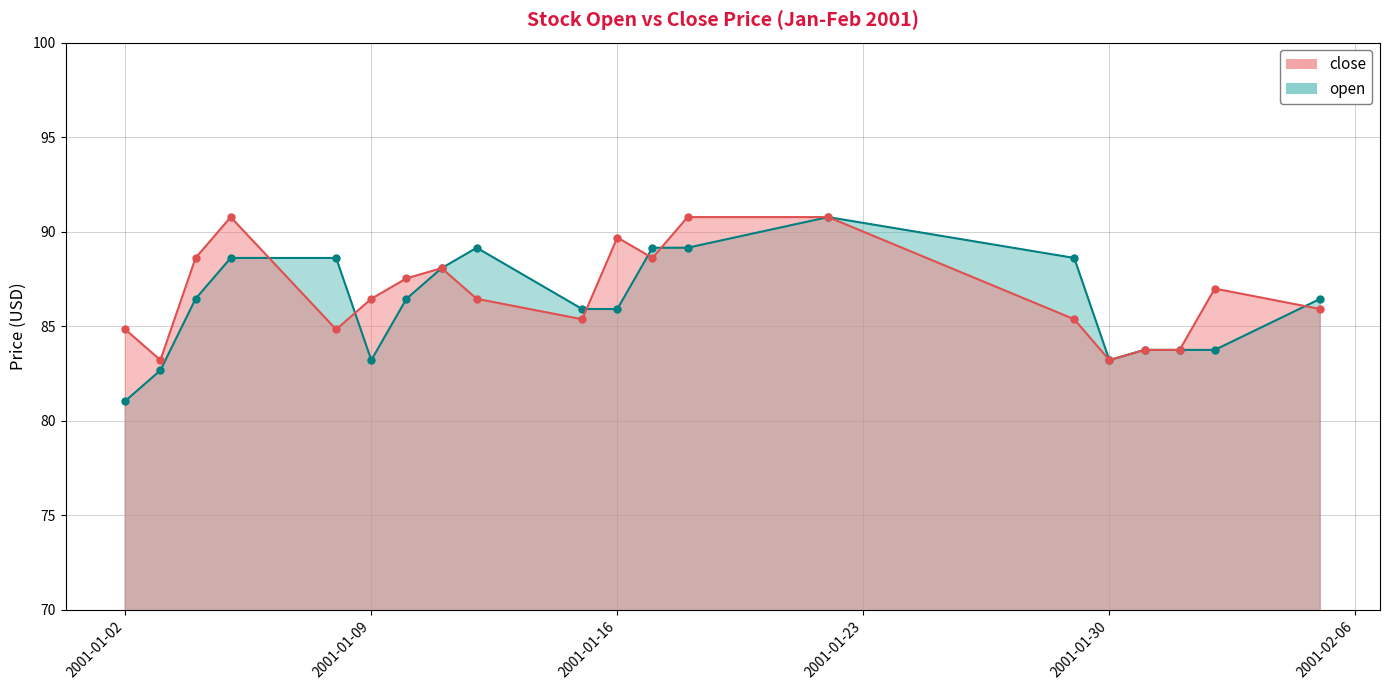

The value of close at 2001-01-05 is 54.1. True or false?

False